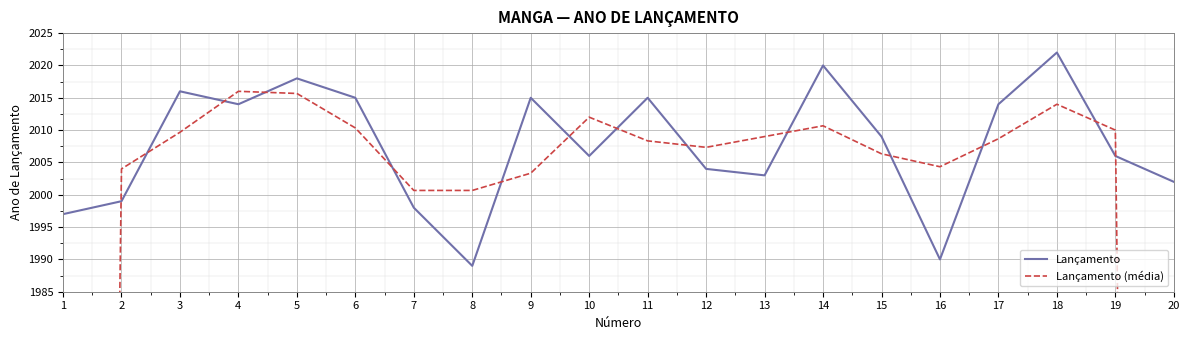

What are all the series names shown in the legend?

Lançamento, Lançamento (média)